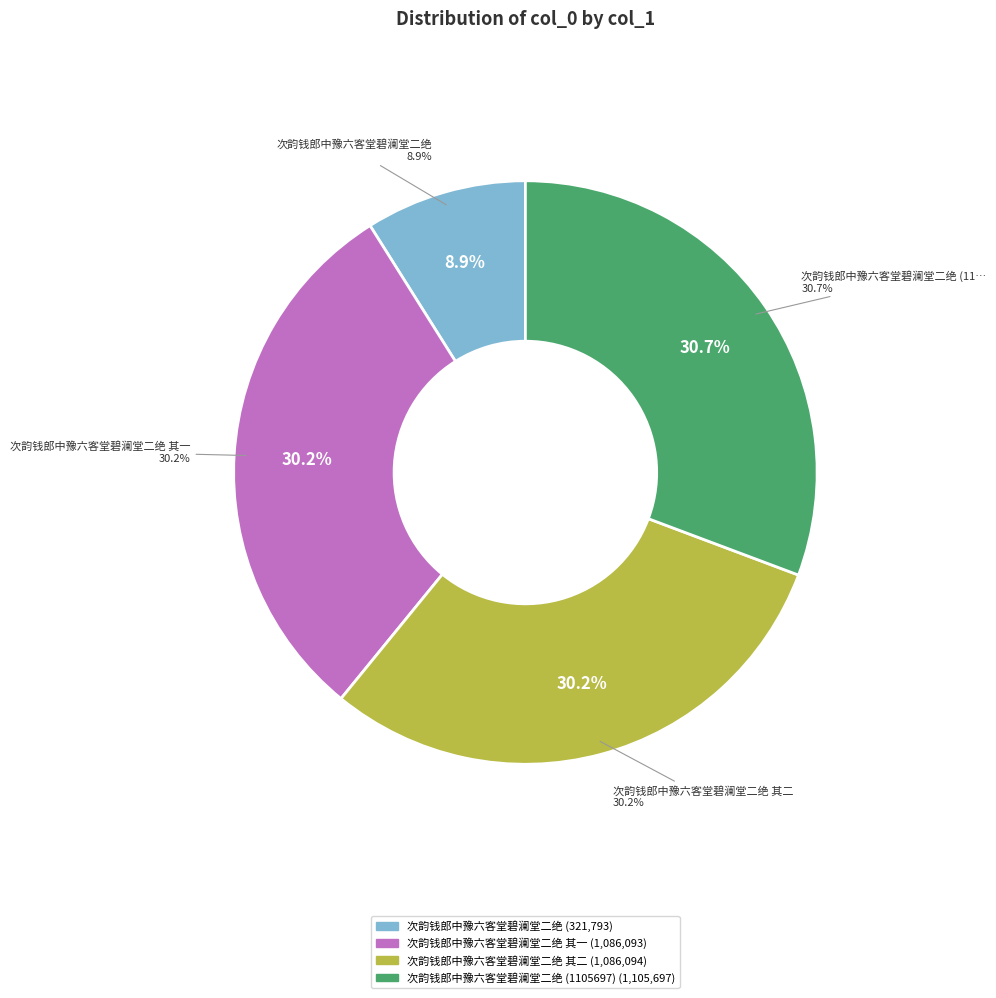

To the nearest percent, what is the average slice percentage?

25%